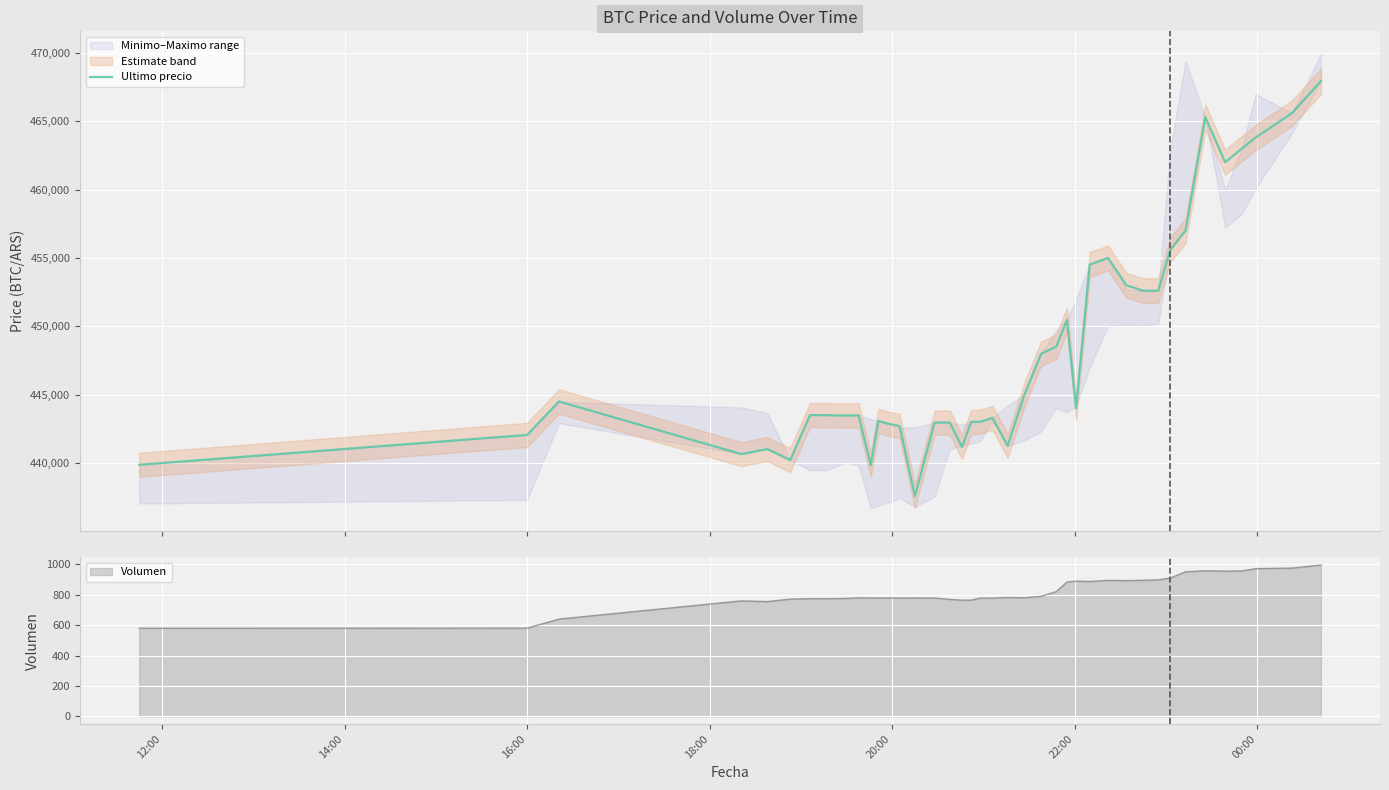

What is the minimum value for Ultimo precio?

437562